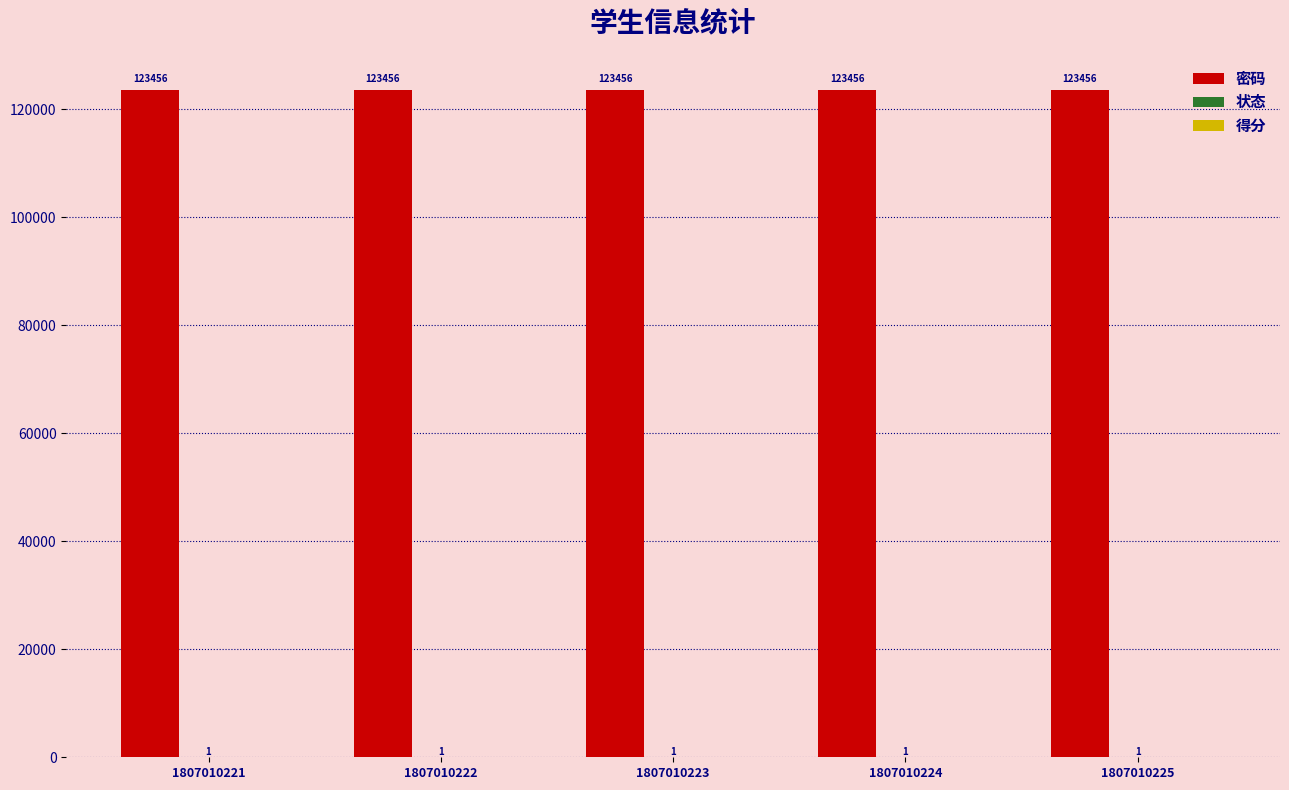

What is the greatest value displayed?

123456